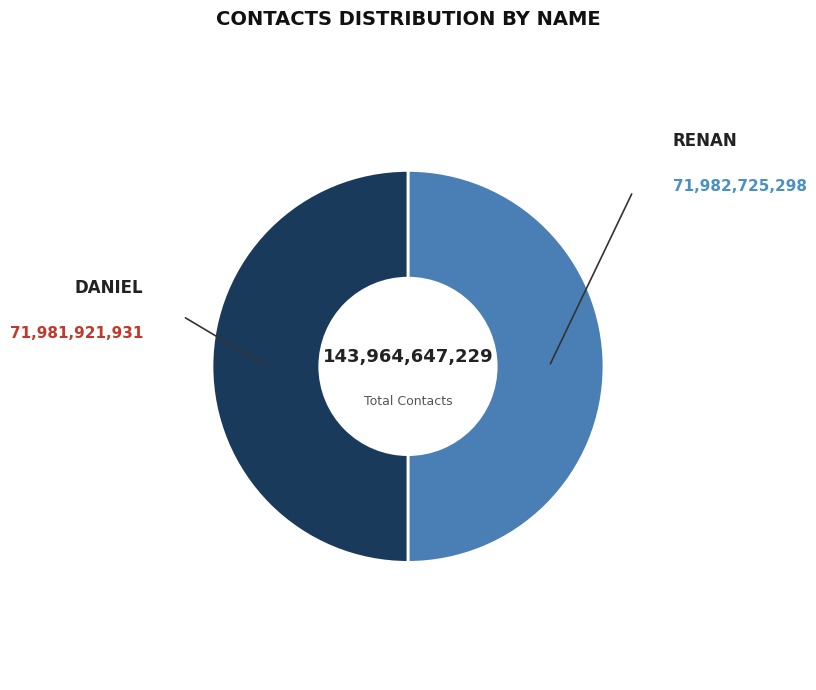

The RENAN slice represents 62% of the pie. True or false?

False